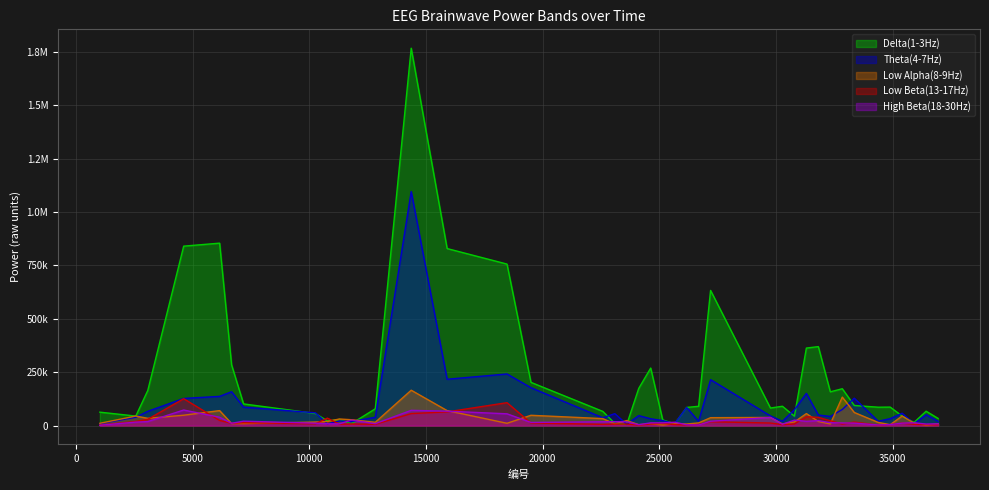

Is the value of Theta(4-7Hz) at 23090 greater than the value of Low Alpha(8-9Hz) at 35915?

Yes